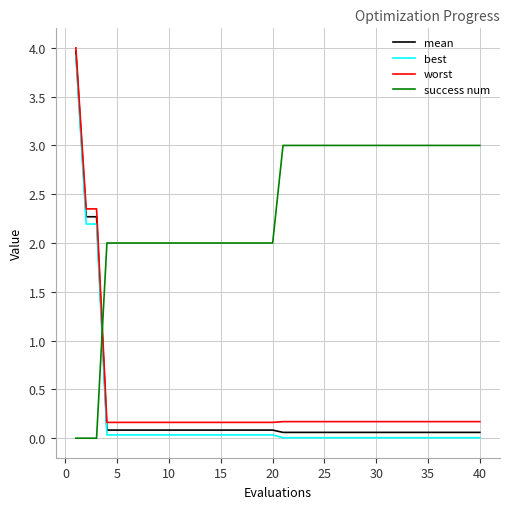

What is the sum of all success num values?

94.0